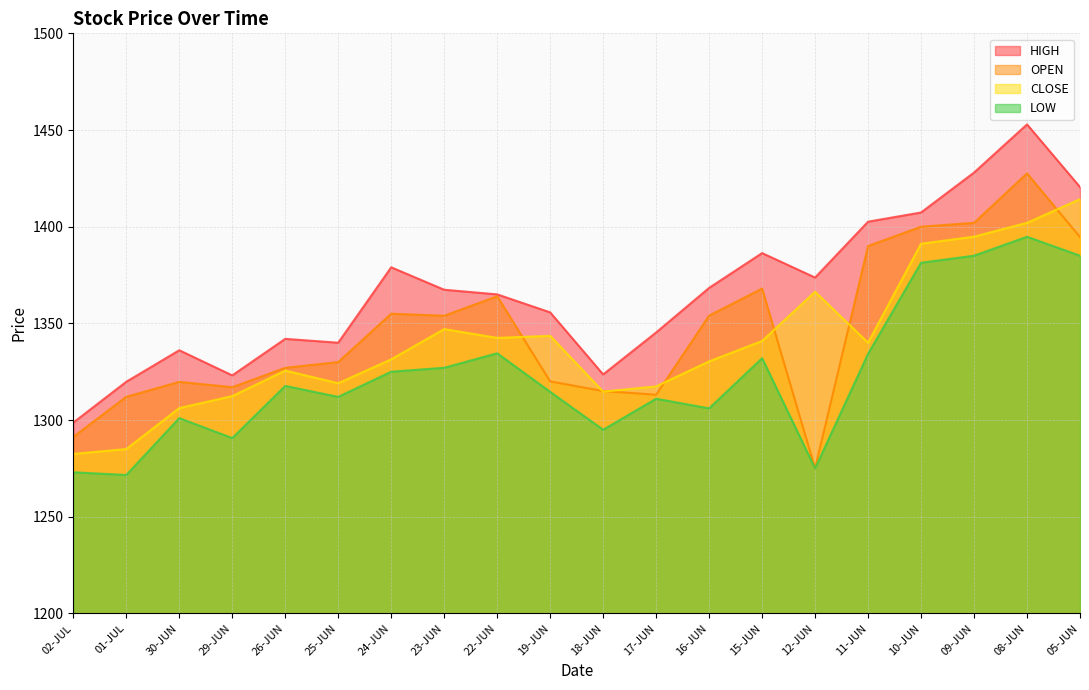

Is the value of OPEN at 05-JUN greater than the value of LOW at 05-JUN?

Yes